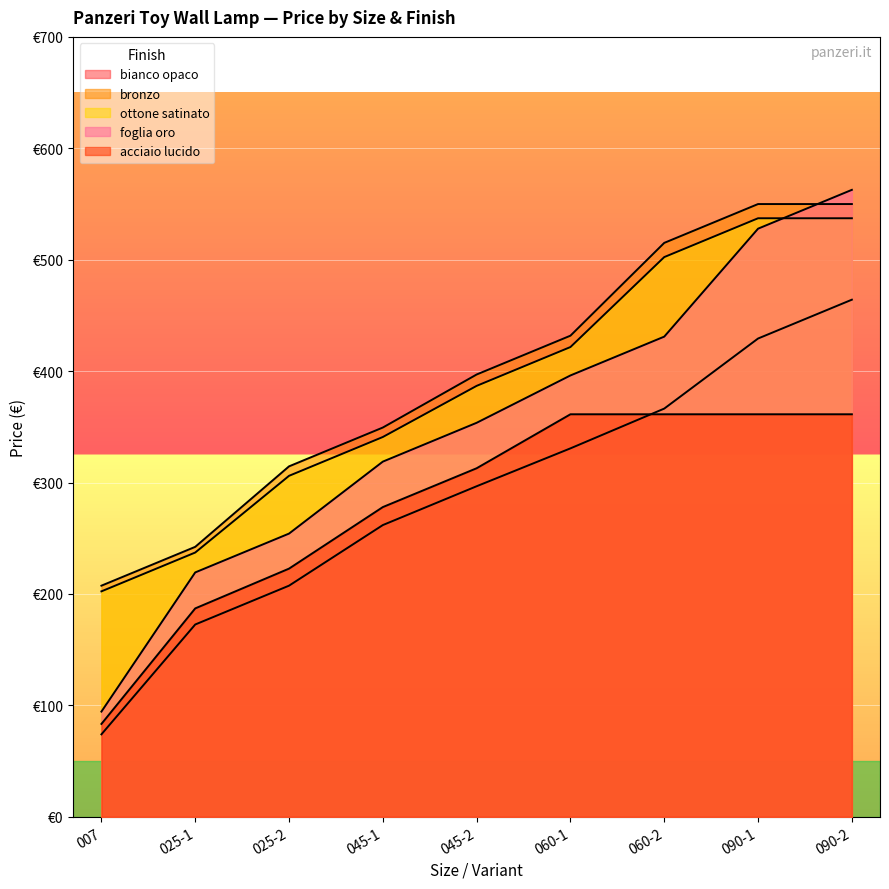

What position from the right is 090-1?

2